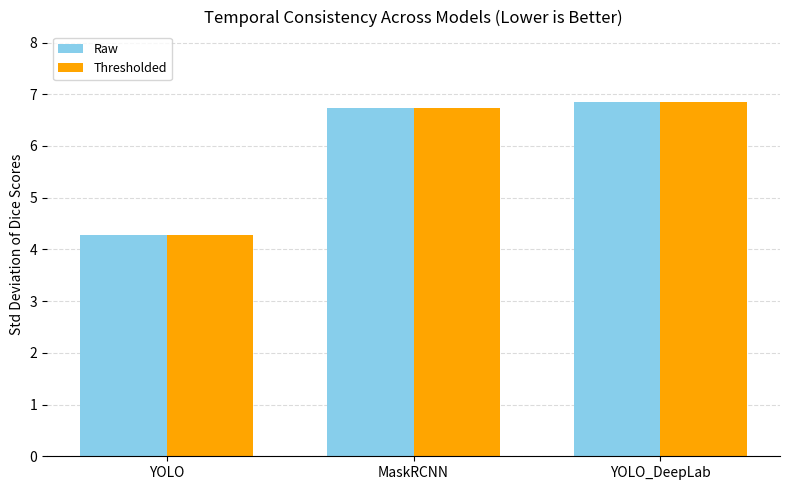

What is the total value across all series at YOLO_DeepLab?

13.7